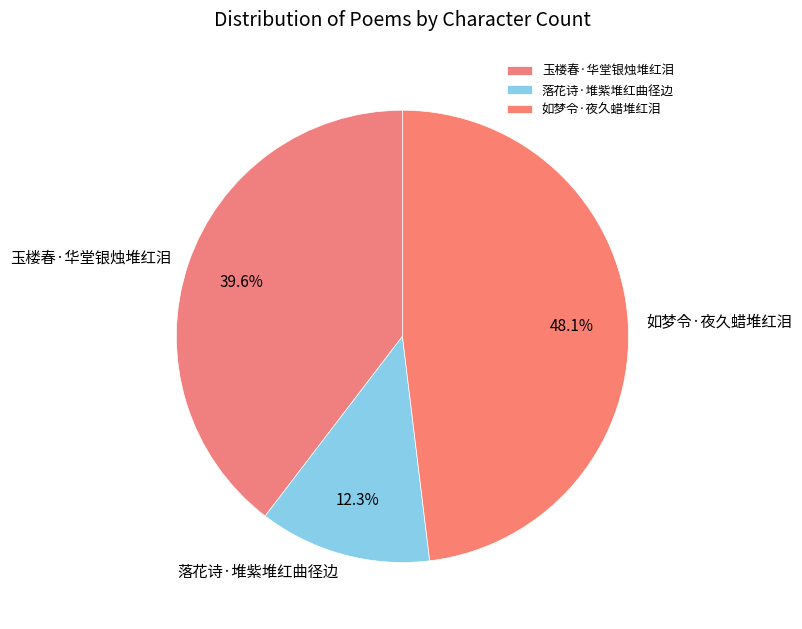

Which has a higher value, 落花诗·堆紫堆红曲径边 or 玉楼春·华堂银烛堆红泪?

玉楼春·华堂银烛堆红泪